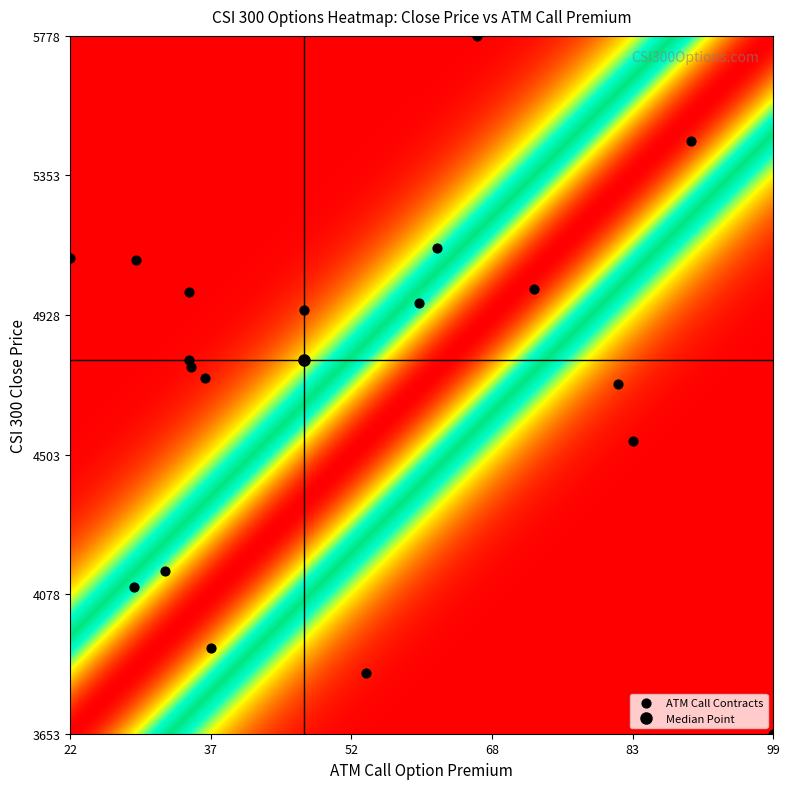

What is the range of Y values (max minus min)?

2125.6